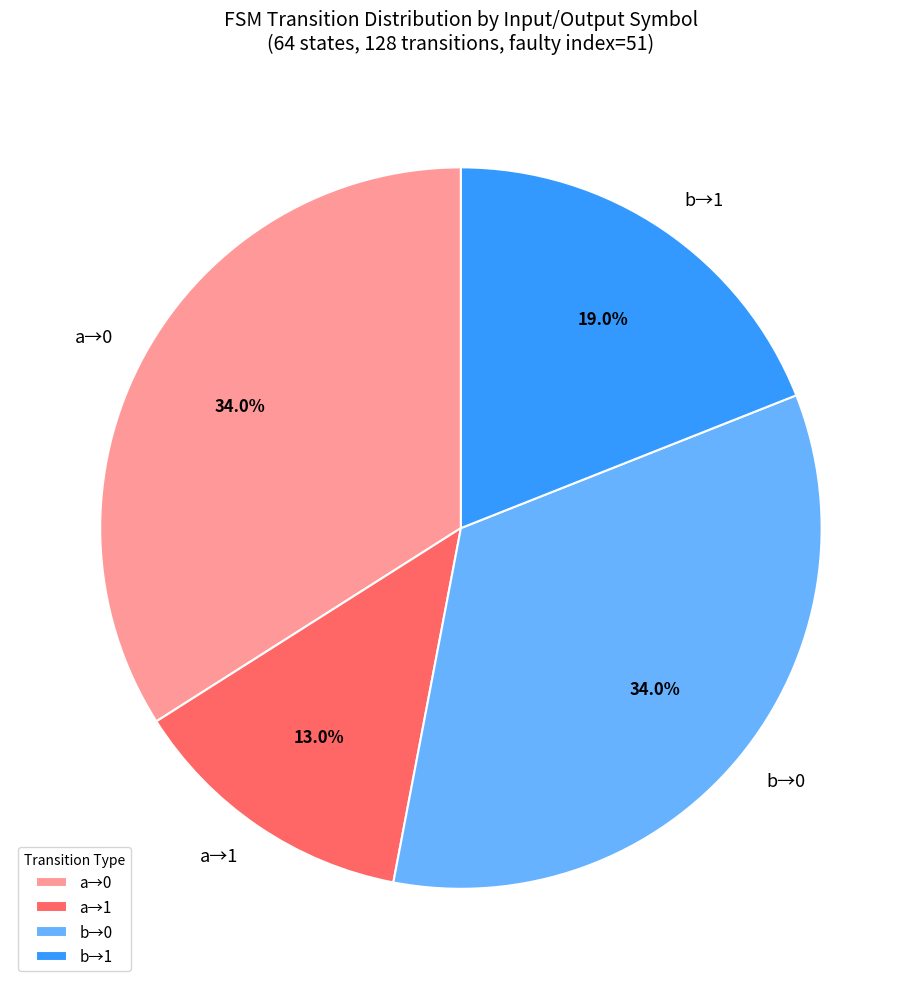

Which category has the smallest portion of the pie?

a→1